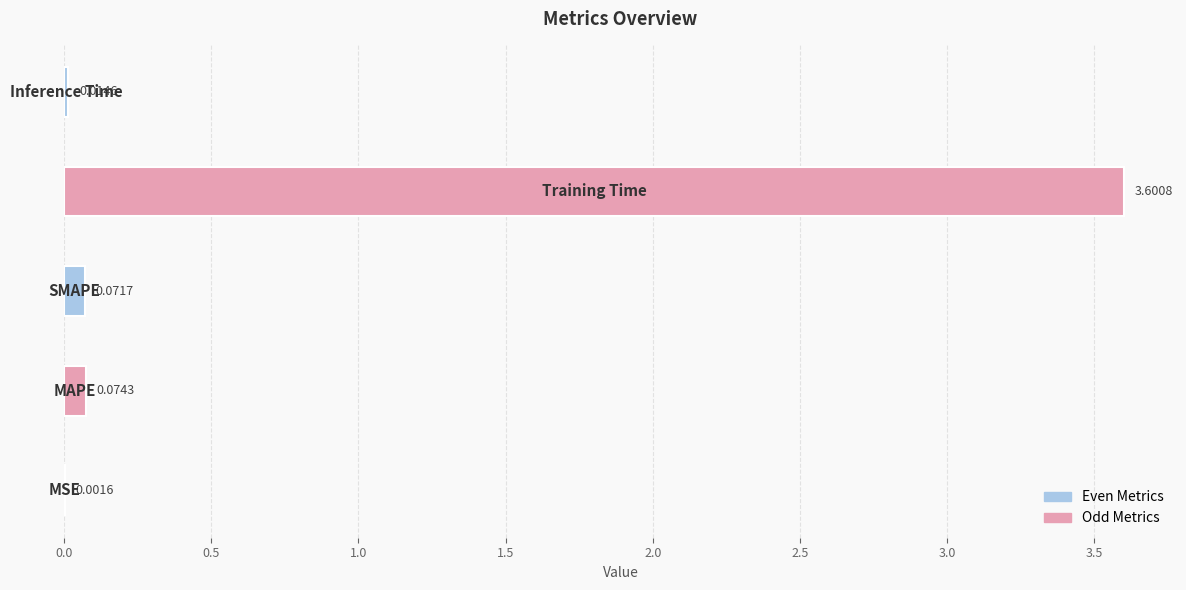

What is the sum of all values?

3.8